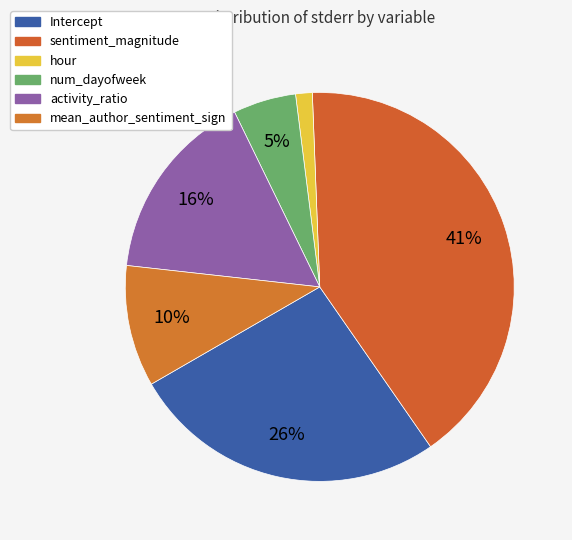

How many segments does this pie chart have?

6